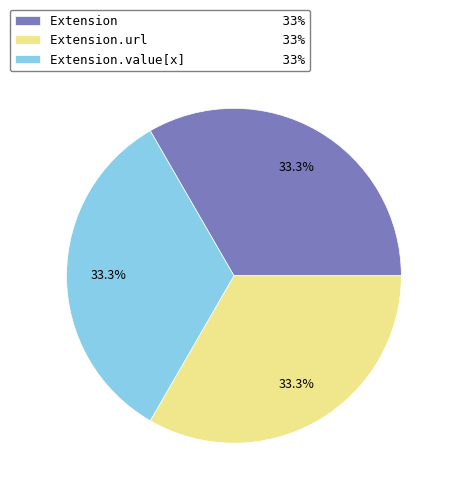

What is the ratio of the value at Extension 33% to the value at Extension.url 33%?

1.0